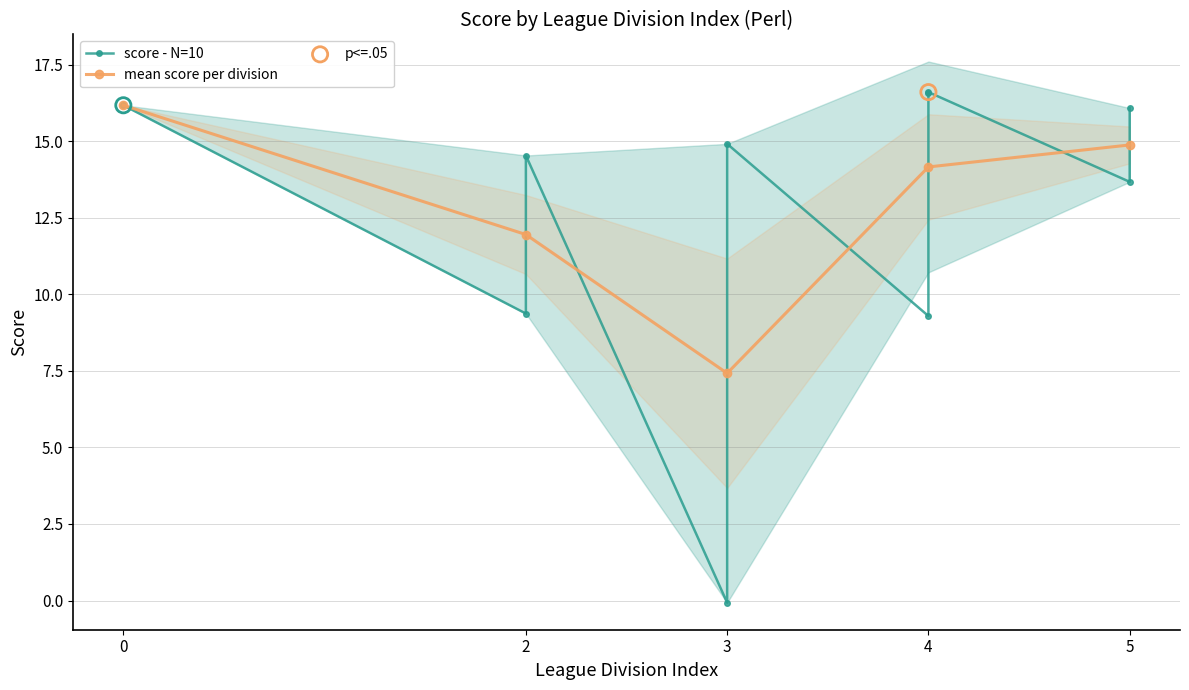

What is the ratio of the value at 4 to the value at 4?

1.8